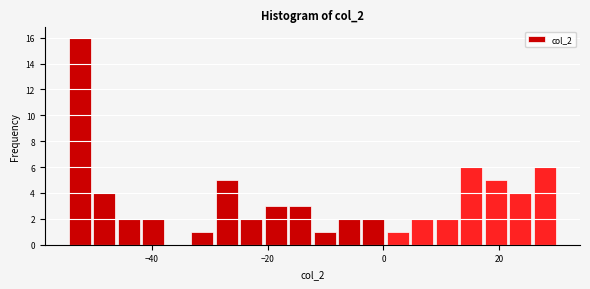

Read against the x-axis, roughly where is the centre of the tallest bar?

-52